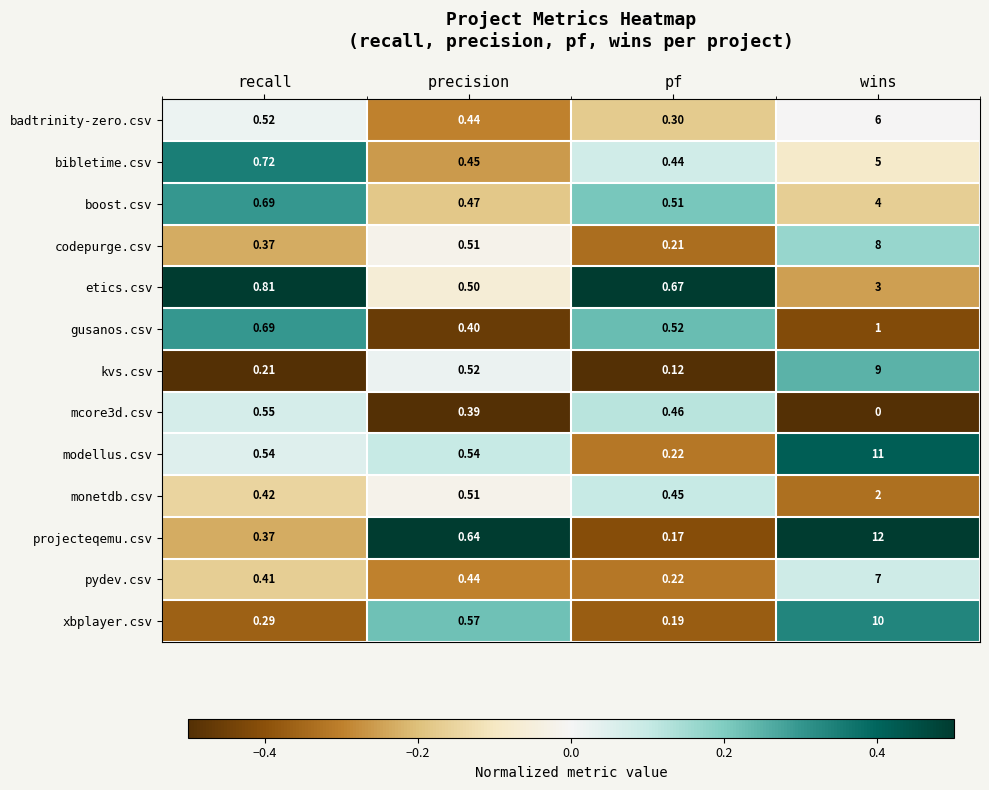

Rank the categories by projecteqemu.csv value from lowest to highest.

pf, recall, precision, wins